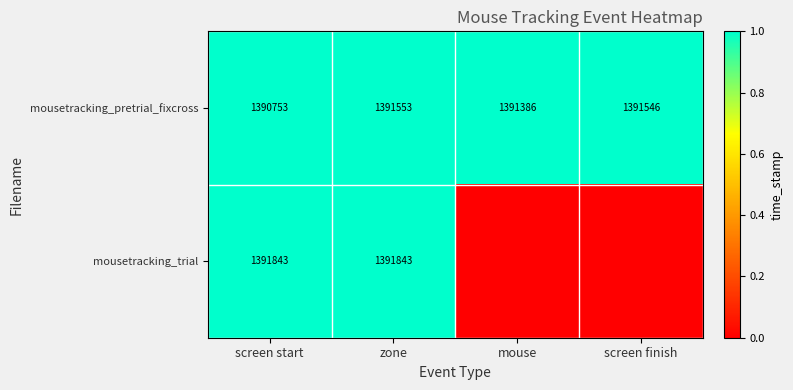

At which category is the sum across all series the highest?

zone